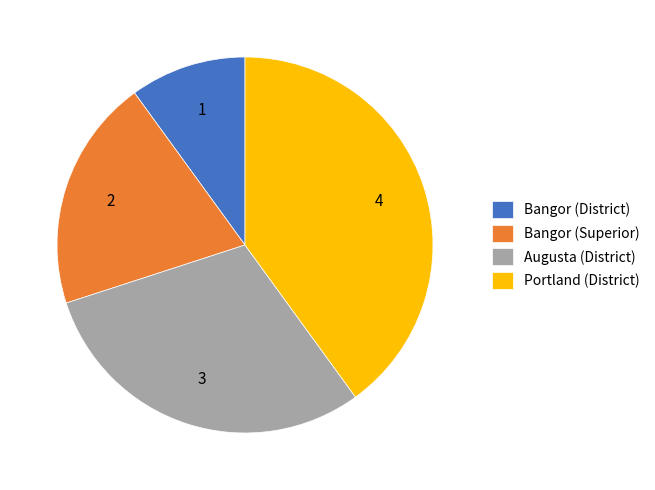

Is there a majority slice in this chart?

No